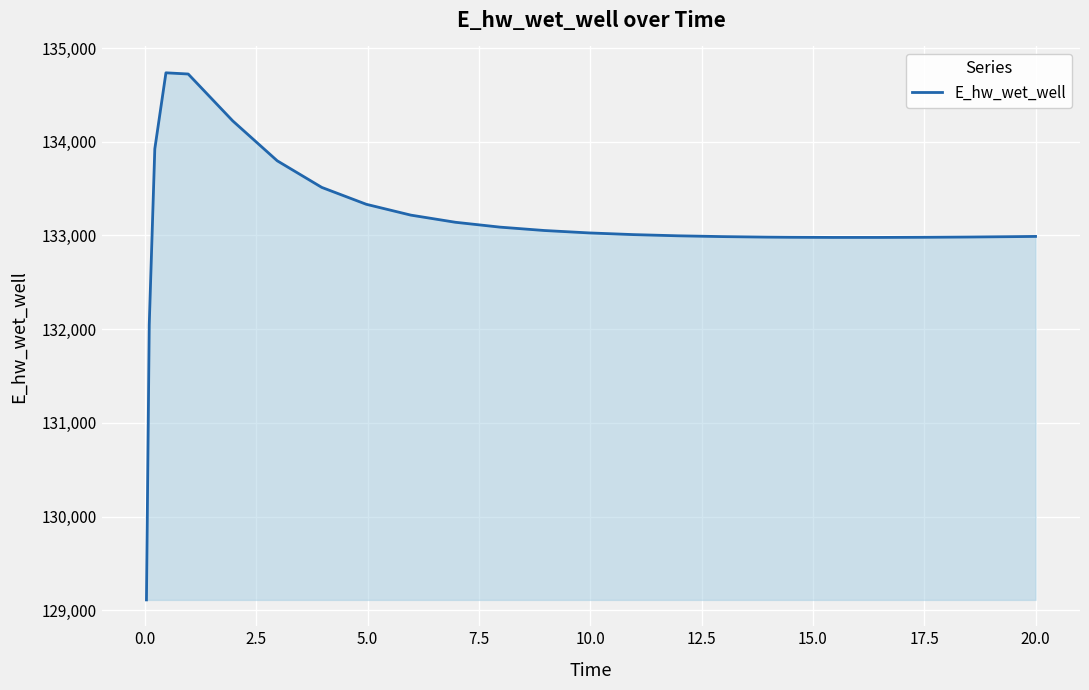

What is the maximum value shown in the chart?

134735.9